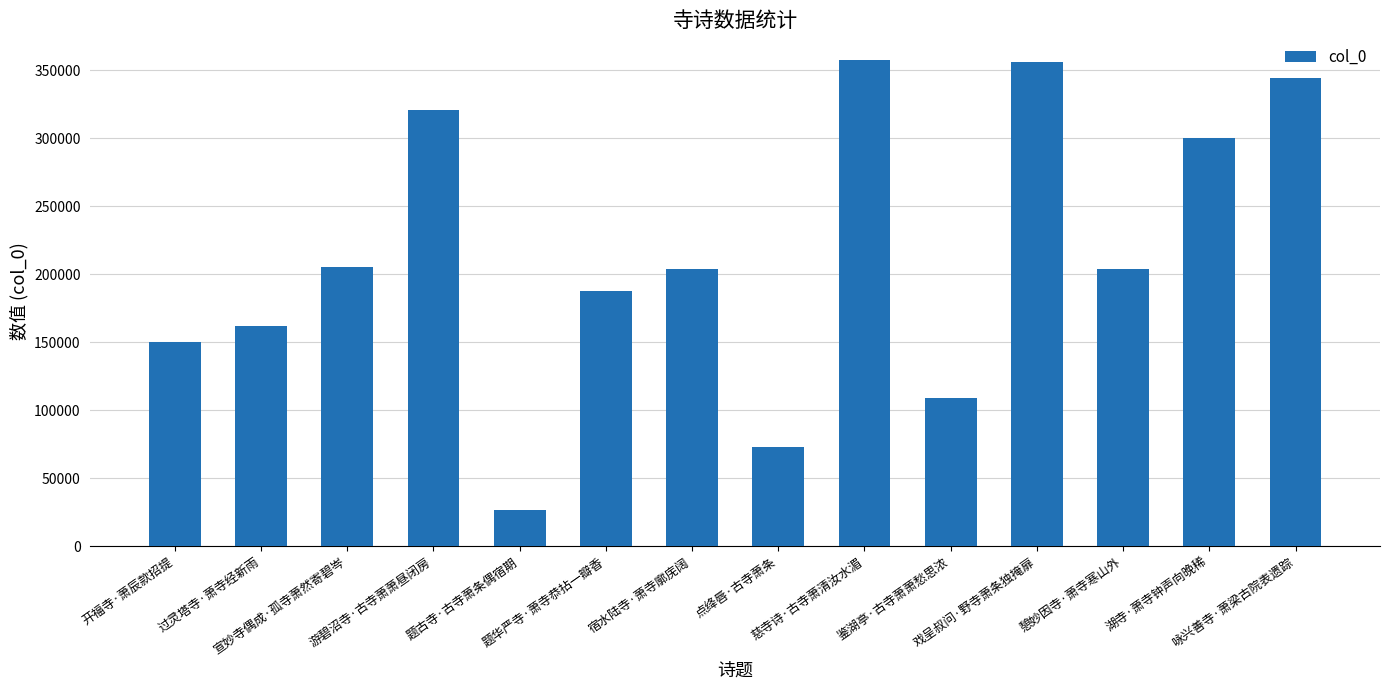

Which category has the lowest value across all series?

题古寺·古寺萧条偶宿期